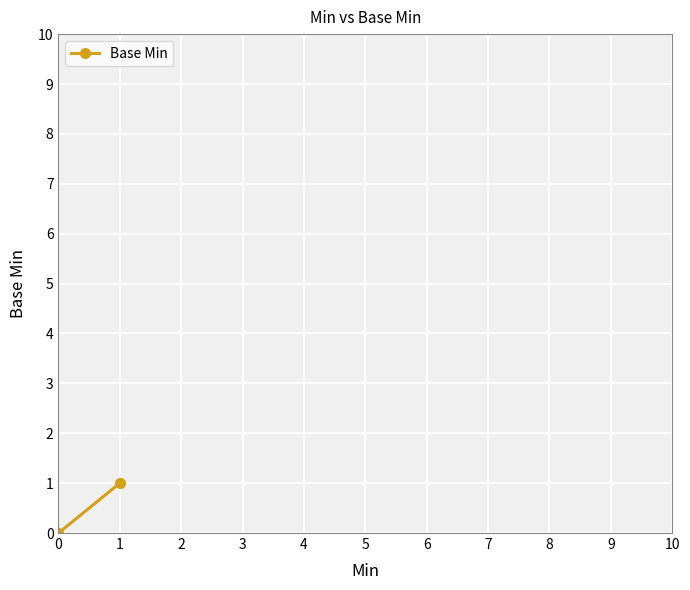

What is the difference between the values at 1 and 0?

1